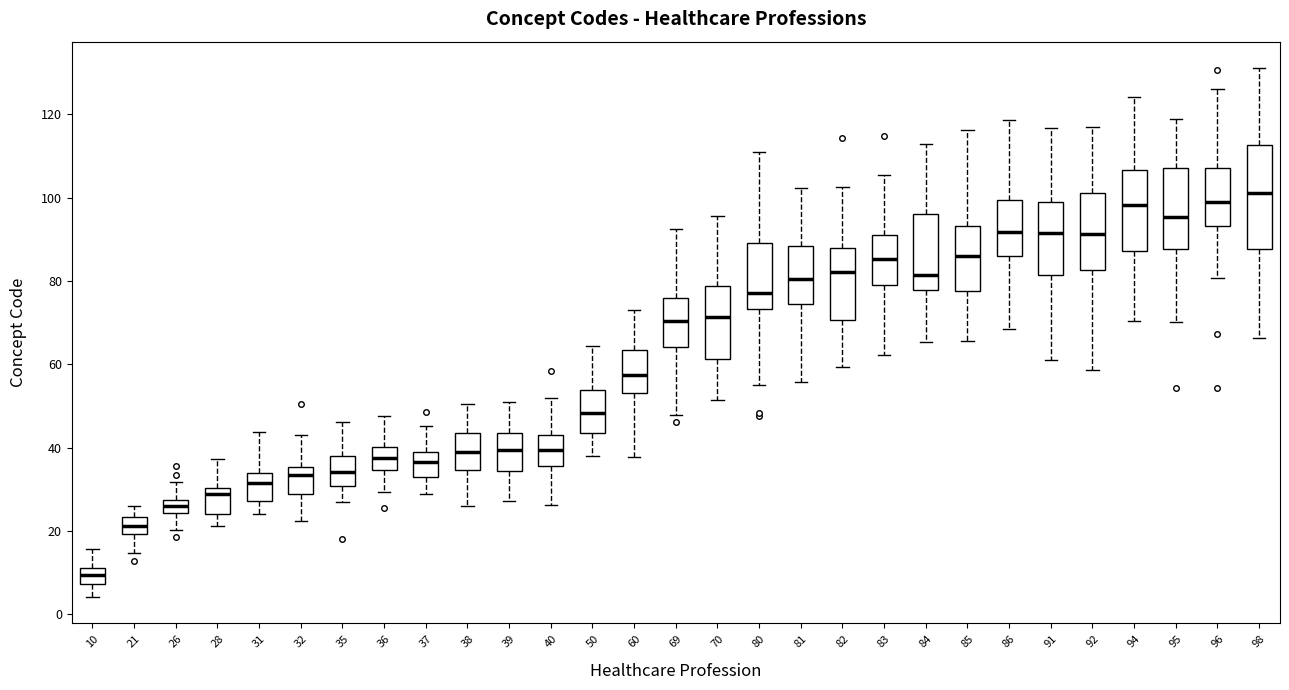

Reading left to right, transcribe this box plot: for each box, give where its median line is, the range the box spans, and where its two whiskers end, as read against the y-axis. The values are not printed on the chart, so give them approximately, as read against the axis.

10: median 10 (inside the box), box 8 to 10, whiskers 4 to 16
21: median 22, box 20 to 24, whiskers 14 to 26
26: median 26, box 24 to 28, whiskers 20 to 32
28: median 28, box 24 to 30, whiskers 22 to 38
31: median 32, box 28 to 34, whiskers 24 to 44
32: median 34, box 28 to 36, whiskers 22 to 44
35: median 34, box 30 to 38, whiskers 28 to 46
36: median 38, box 34 to 40, whiskers 30 to 48
37: median 36, box 32 to 38, whiskers 28 to 46
38: median 38, box 34 to 44, whiskers 26 to 50
39: median 40, box 34 to 44, whiskers 28 to 52
40: median 40, box 36 to 44, whiskers 26 to 52
50: median 48, box 44 to 54, whiskers 38 to 64
60: median 58, box 54 to 64, whiskers 38 to 72
69: median 70, box 64 to 76, whiskers 48 to 92
70: median 72, box 62 to 78, whiskers 52 to 96
80: median 78, box 74 to 90, whiskers 56 to 110
81: median 80, box 74 to 88, whiskers 56 to 102
82: median 82, box 70 to 88, whiskers 60 to 102
83: median 86, box 78 to 92, whiskers 62 to 106
84: median 82, box 78 to 96, whiskers 66 to 112
85: median 86, box 78 to 94, whiskers 66 to 116
86: median 92, box 86 to 100, whiskers 68 to 118
91: median 92, box 82 to 100, whiskers 60 to 116
92: median 92, box 82 to 102, whiskers 58 to 116
94: median 98, box 88 to 106, whiskers 70 to 124
95: median 96, box 88 to 108, whiskers 70 to 118
96: median 100, box 94 to 108, whiskers 80 to 126
98: median 102, box 88 to 112, whiskers 66 to 132